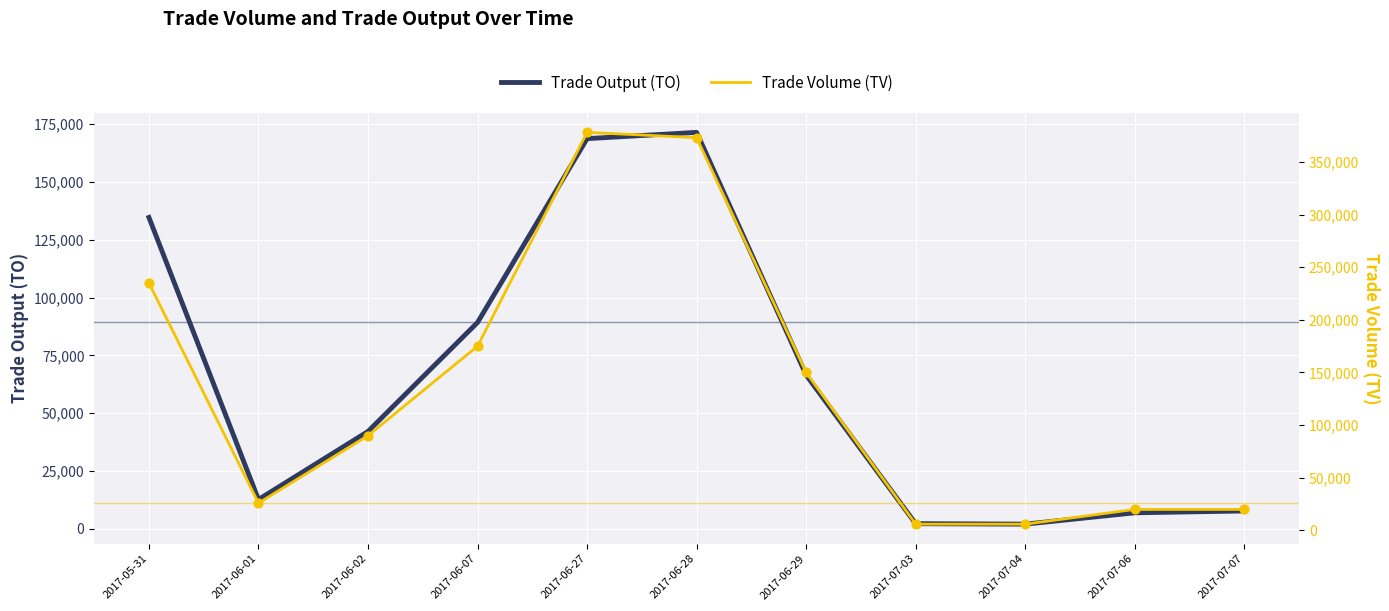

Which series has the largest total across all categories?

Trade Volume (TV)